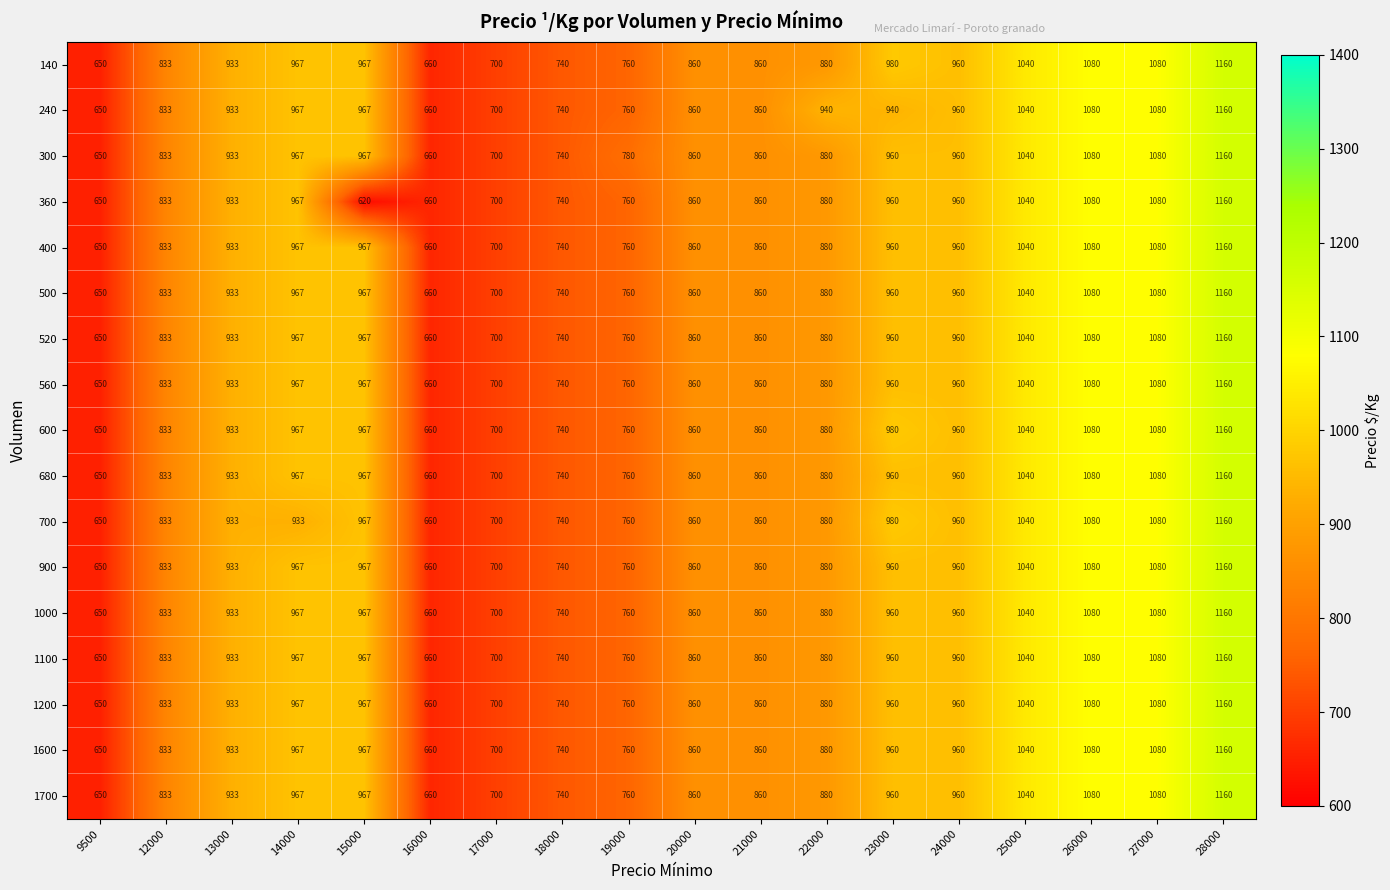

Which series has the largest range (max minus min)?

360